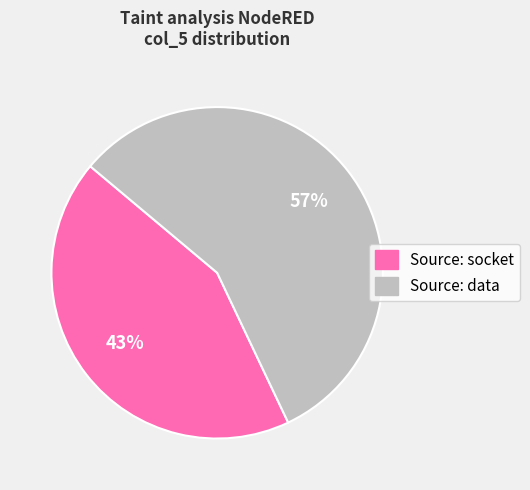

To the nearest percent, what portion does Source: data represent?

57%